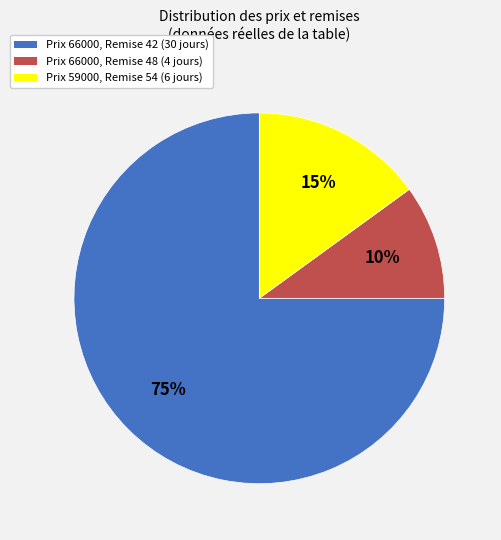

Is there any slice that represents more than half of the pie?

Yes